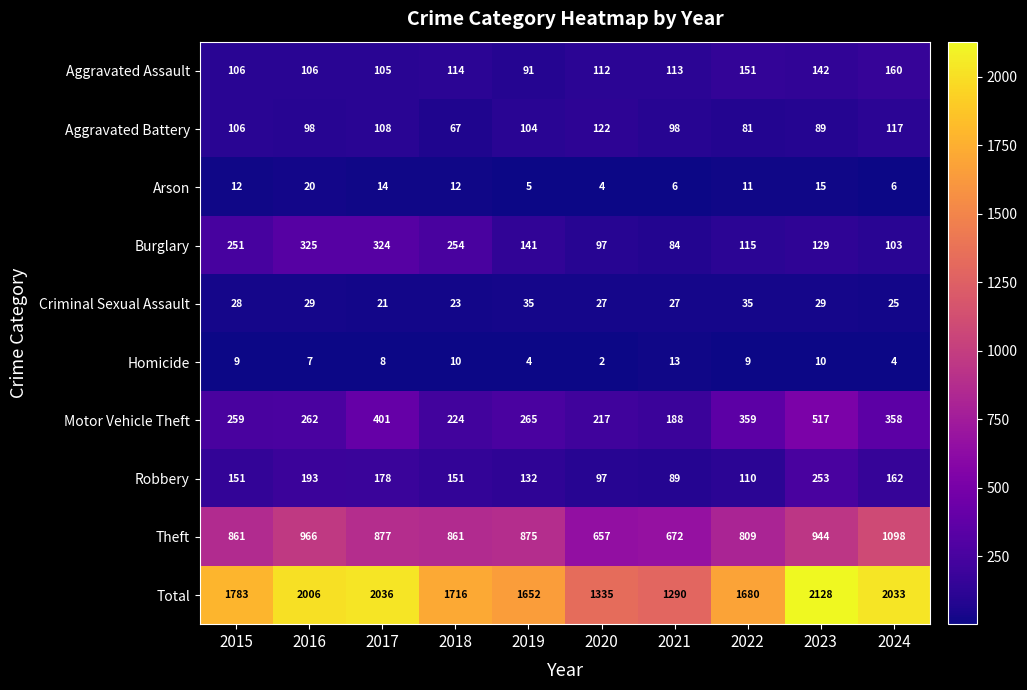

Is it true that Criminal Sexual Assault equals 48 at 2021?

False